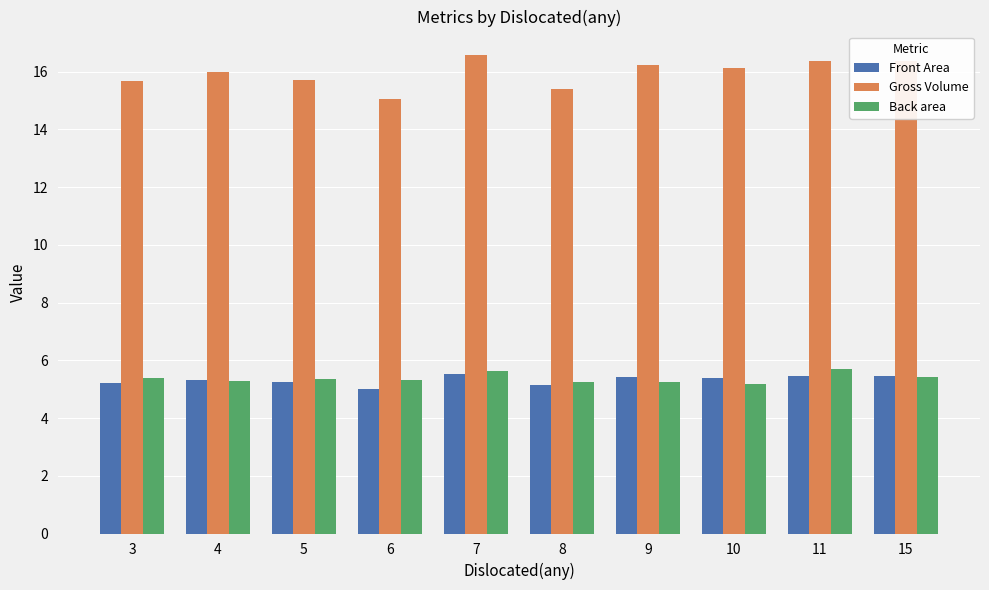

Is it true that Front Area equals 5.3 at 4?

True